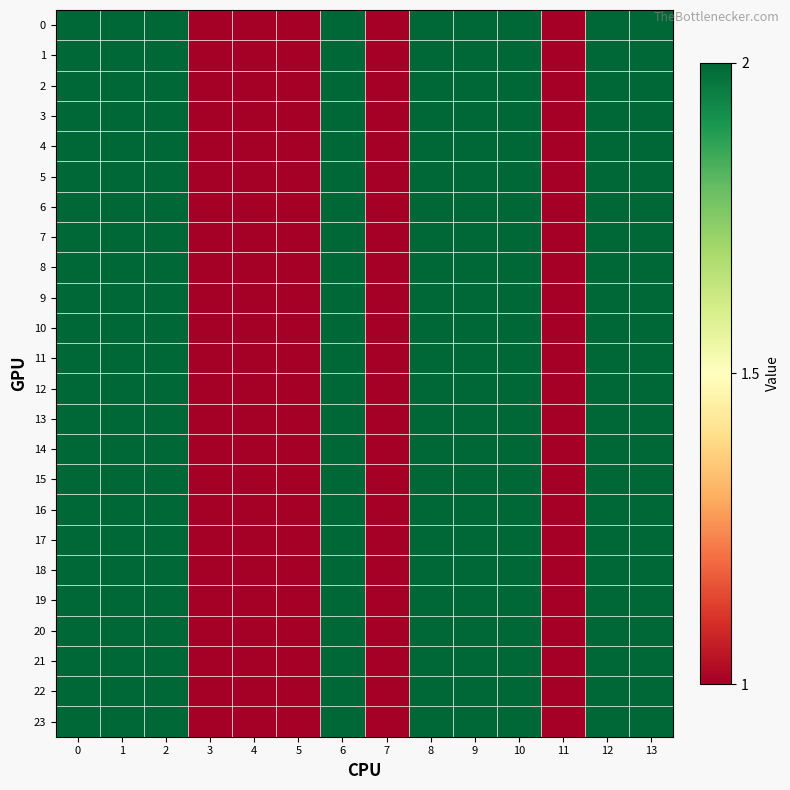

Reading left to right, transcribe all the data shown in this chart.

0: 0=2	1=2	2=2	3=1	4=1	5=1	6=2	7=1	8=2	9=2	10=2	11=1	12=2	13=2
1: 0=2	1=2	2=2	3=1	4=1	5=1	6=2	7=1	8=2	9=2	10=2	11=1	12=2	13=2
2: 0=2	1=2	2=2	3=1	4=1	5=1	6=2	7=1	8=2	9=2	10=2	11=1	12=2	13=2
3: 0=2	1=2	2=2	3=1	4=1	5=1	6=2	7=1	8=2	9=2	10=2	11=1	12=2	13=2
4: 0=2	1=2	2=2	3=1	4=1	5=1	6=2	7=1	8=2	9=2	10=2	11=1	12=2	13=2
5: 0=2	1=2	2=2	3=1	4=1	5=1	6=2	7=1	8=2	9=2	10=2	11=1	12=2	13=2
6: 0=2	1=2	2=2	3=1	4=1	5=1	6=2	7=1	8=2	9=2	10=2	11=1	12=2	13=2
7: 0=2	1=2	2=2	3=1	4=1	5=1	6=2	7=1	8=2	9=2	10=2	11=1	12=2	13=2
8: 0=2	1=2	2=2	3=1	4=1	5=1	6=2	7=1	8=2	9=2	10=2	11=1	12=2	13=2
9: 0=2	1=2	2=2	3=1	4=1	5=1	6=2	7=1	8=2	9=2	10=2	11=1	12=2	13=2
10: 0=2	1=2	2=2	3=1	4=1	5=1	6=2	7=1	8=2	9=2	10=2	11=1	12=2	13=2
11: 0=2	1=2	2=2	3=1	4=1	5=1	6=2	7=1	8=2	9=2	10=2	11=1	12=2	13=2
12: 0=2	1=2	2=2	3=1	4=1	5=1	6=2	7=1	8=2	9=2	10=2	11=1	12=2	13=2
13: 0=2	1=2	2=2	3=1	4=1	5=1	6=2	7=1	8=2	9=2	10=2	11=1	12=2	13=2
14: 0=2	1=2	2=2	3=1	4=1	5=1	6=2	7=1	8=2	9=2	10=2	11=1	12=2	13=2
15: 0=2	1=2	2=2	3=1	4=1	5=1	6=2	7=1	8=2	9=2	10=2	11=1	12=2	13=2
16: 0=2	1=2	2=2	3=1	4=1	5=1	6=2	7=1	8=2	9=2	10=2	11=1	12=2	13=2
17: 0=2	1=2	2=2	3=1	4=1	5=1	6=2	7=1	8=2	9=2	10=2	11=1	12=2	13=2
18: 0=2	1=2	2=2	3=1	4=1	5=1	6=2	7=1	8=2	9=2	10=2	11=1	12=2	13=2
19: 0=2	1=2	2=2	3=1	4=1	5=1	6=2	7=1	8=2	9=2	10=2	11=1	12=2	13=2
20: 0=2	1=2	2=2	3=1	4=1	5=1	6=2	7=1	8=2	9=2	10=2	11=1	12=2	13=2
21: 0=2	1=2	2=2	3=1	4=1	5=1	6=2	7=1	8=2	9=2	10=2	11=1	12=2	13=2
22: 0=2	1=2	2=2	3=1	4=1	5=1	6=2	7=1	8=2	9=2	10=2	11=1	12=2	13=2
23: 0=2	1=2	2=2	3=1	4=1	5=1	6=2	7=1	8=2	9=2	10=2	11=1	12=2	13=2